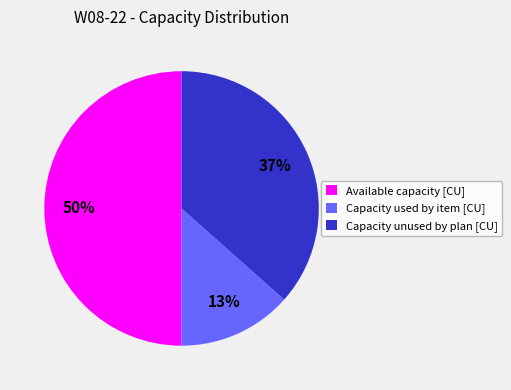

Does Capacity unused by plan [CU] account for over 50% of the chart?

No